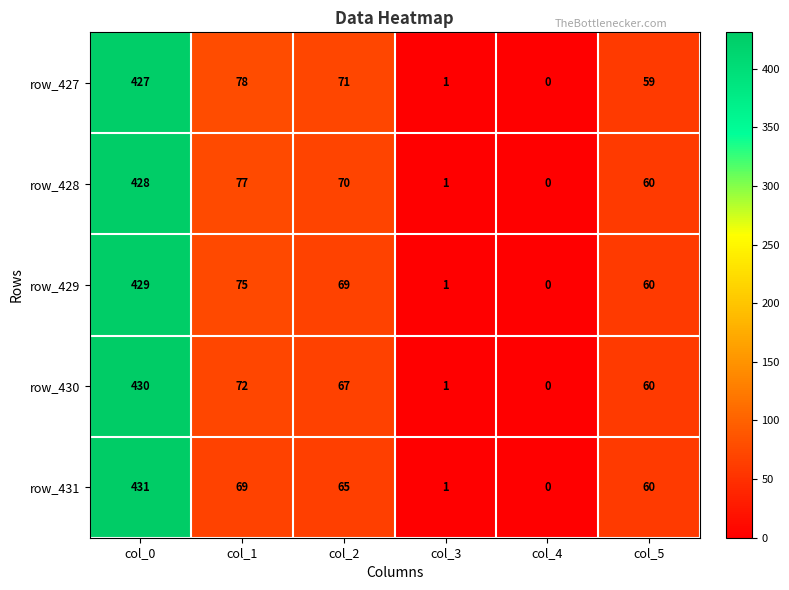

The value of row_429 at col_5 is 82. True or false?

False